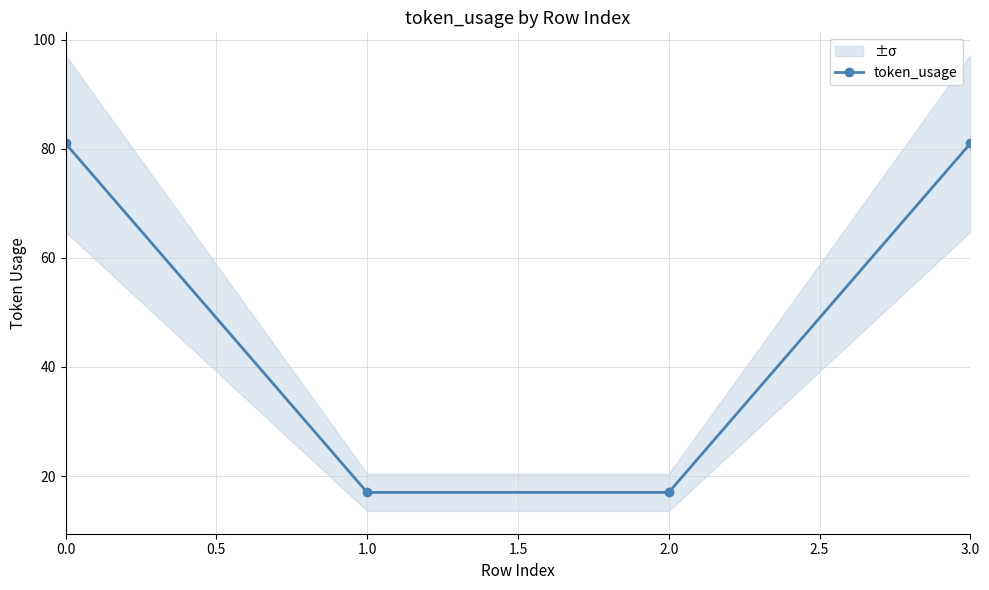

True or false: token_usage has more than 2 points higher than both neighbors.

False